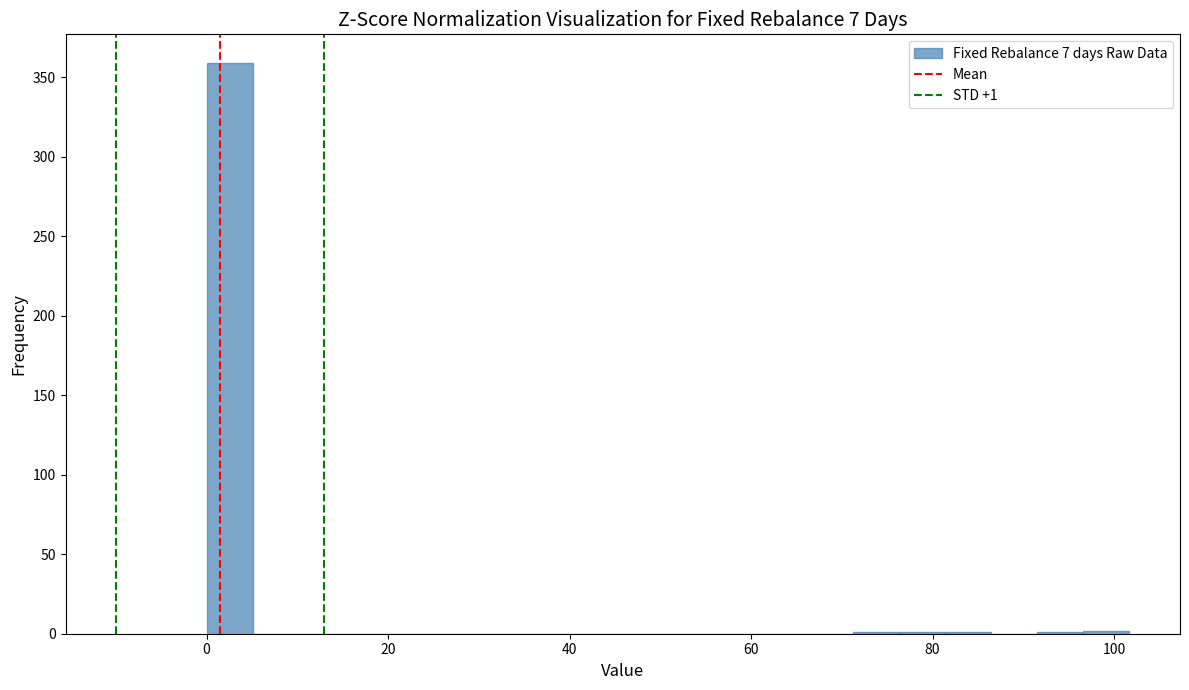

Around what value on the x-axis is the tallest bar? Give the approximate position of its centre, as read against the axis.

2